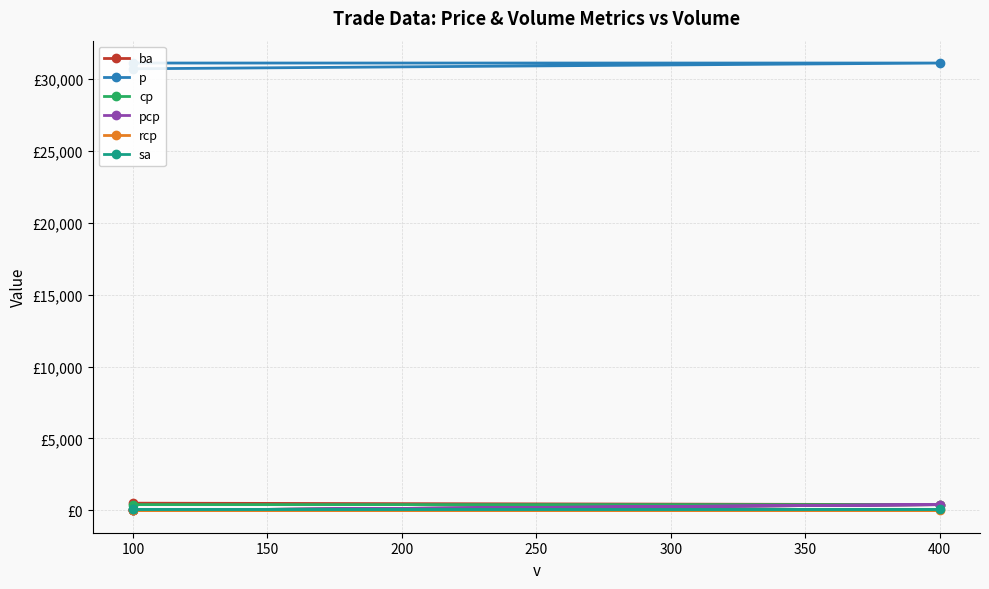

True or false: p has a value of 44072 at 100.

False